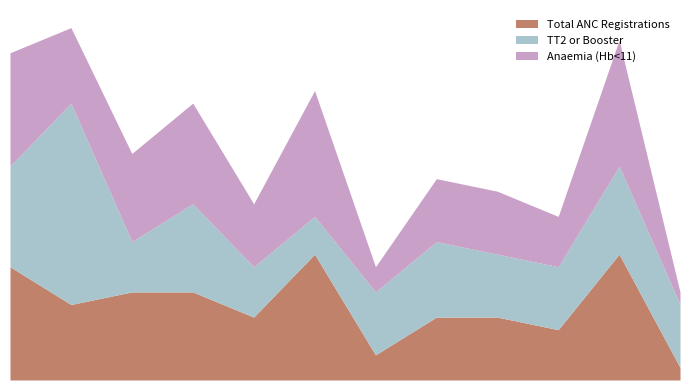

Which category has the lowest value in the Total ANC Registrations series?

Mar-2016